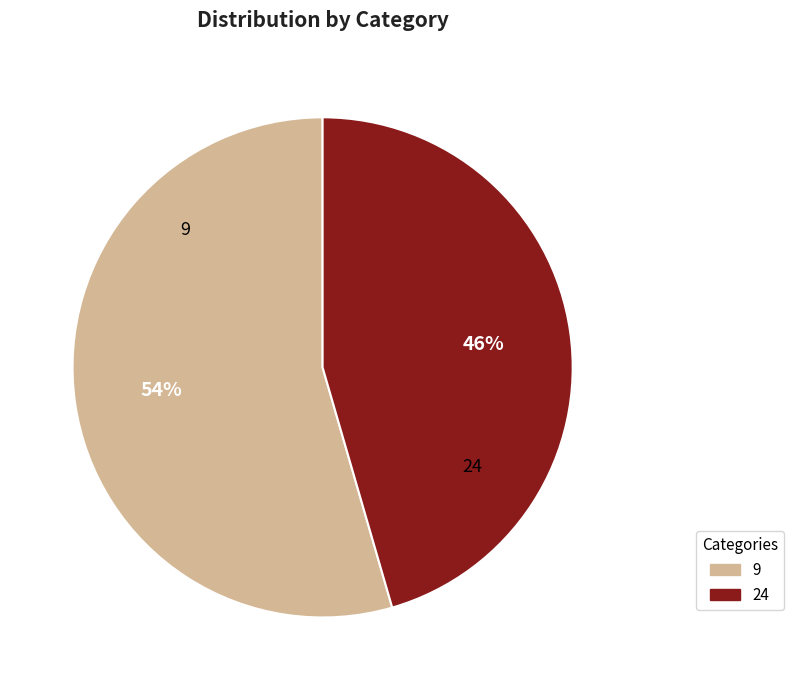

Which slice represents more than half of the pie?

9